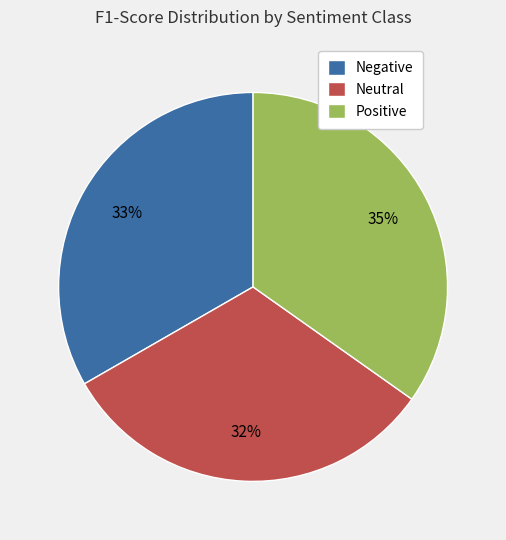

To the nearest percent, what percentage of the pie is Negative?

33%